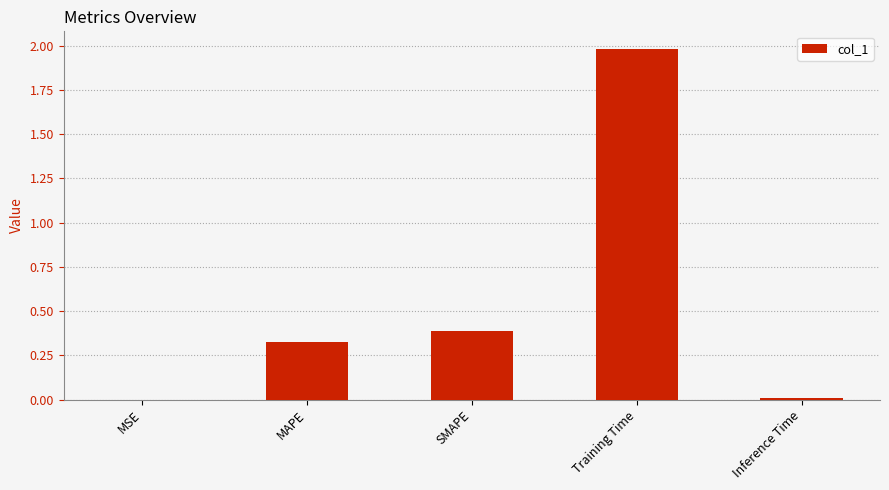

What is the difference between the values at MSE and SMAPE?

0.4